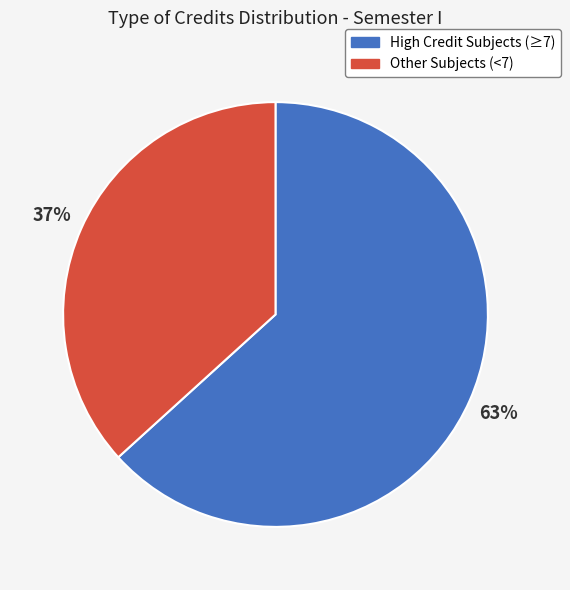

To the nearest percent, what is the average slice percentage?

50%